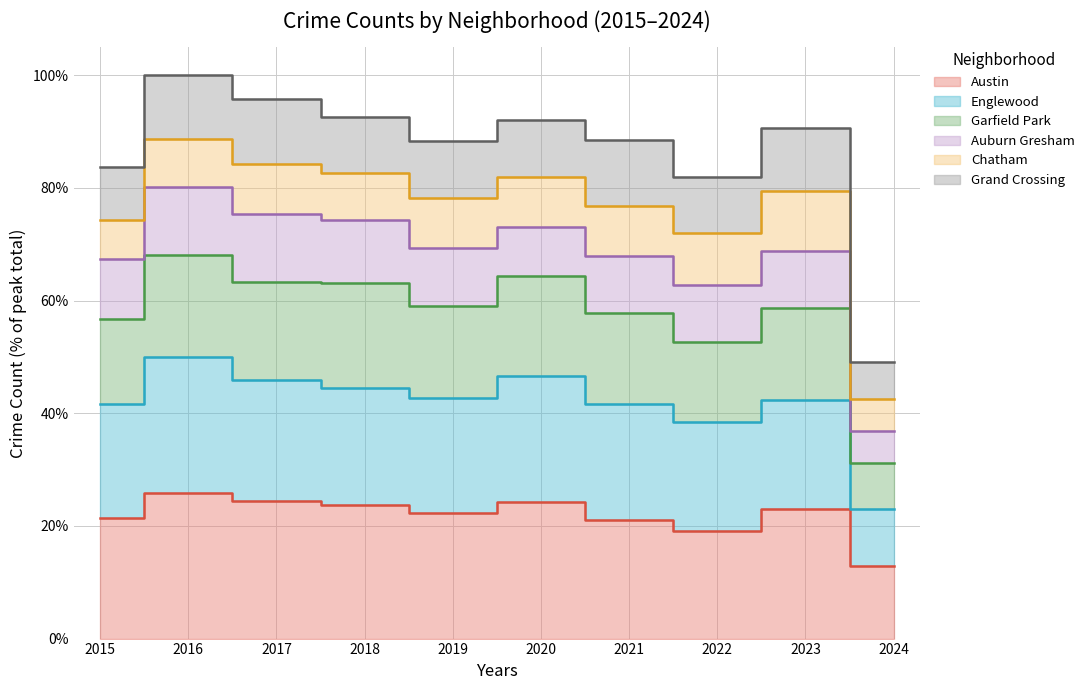

The Garfield Park series shows 63.3 at 2017. True or false?

True